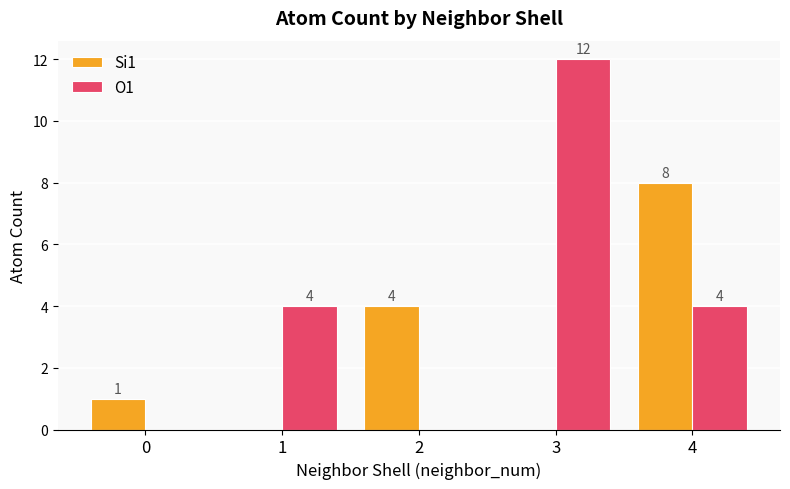

How many positive values does the Si1 series have?

3